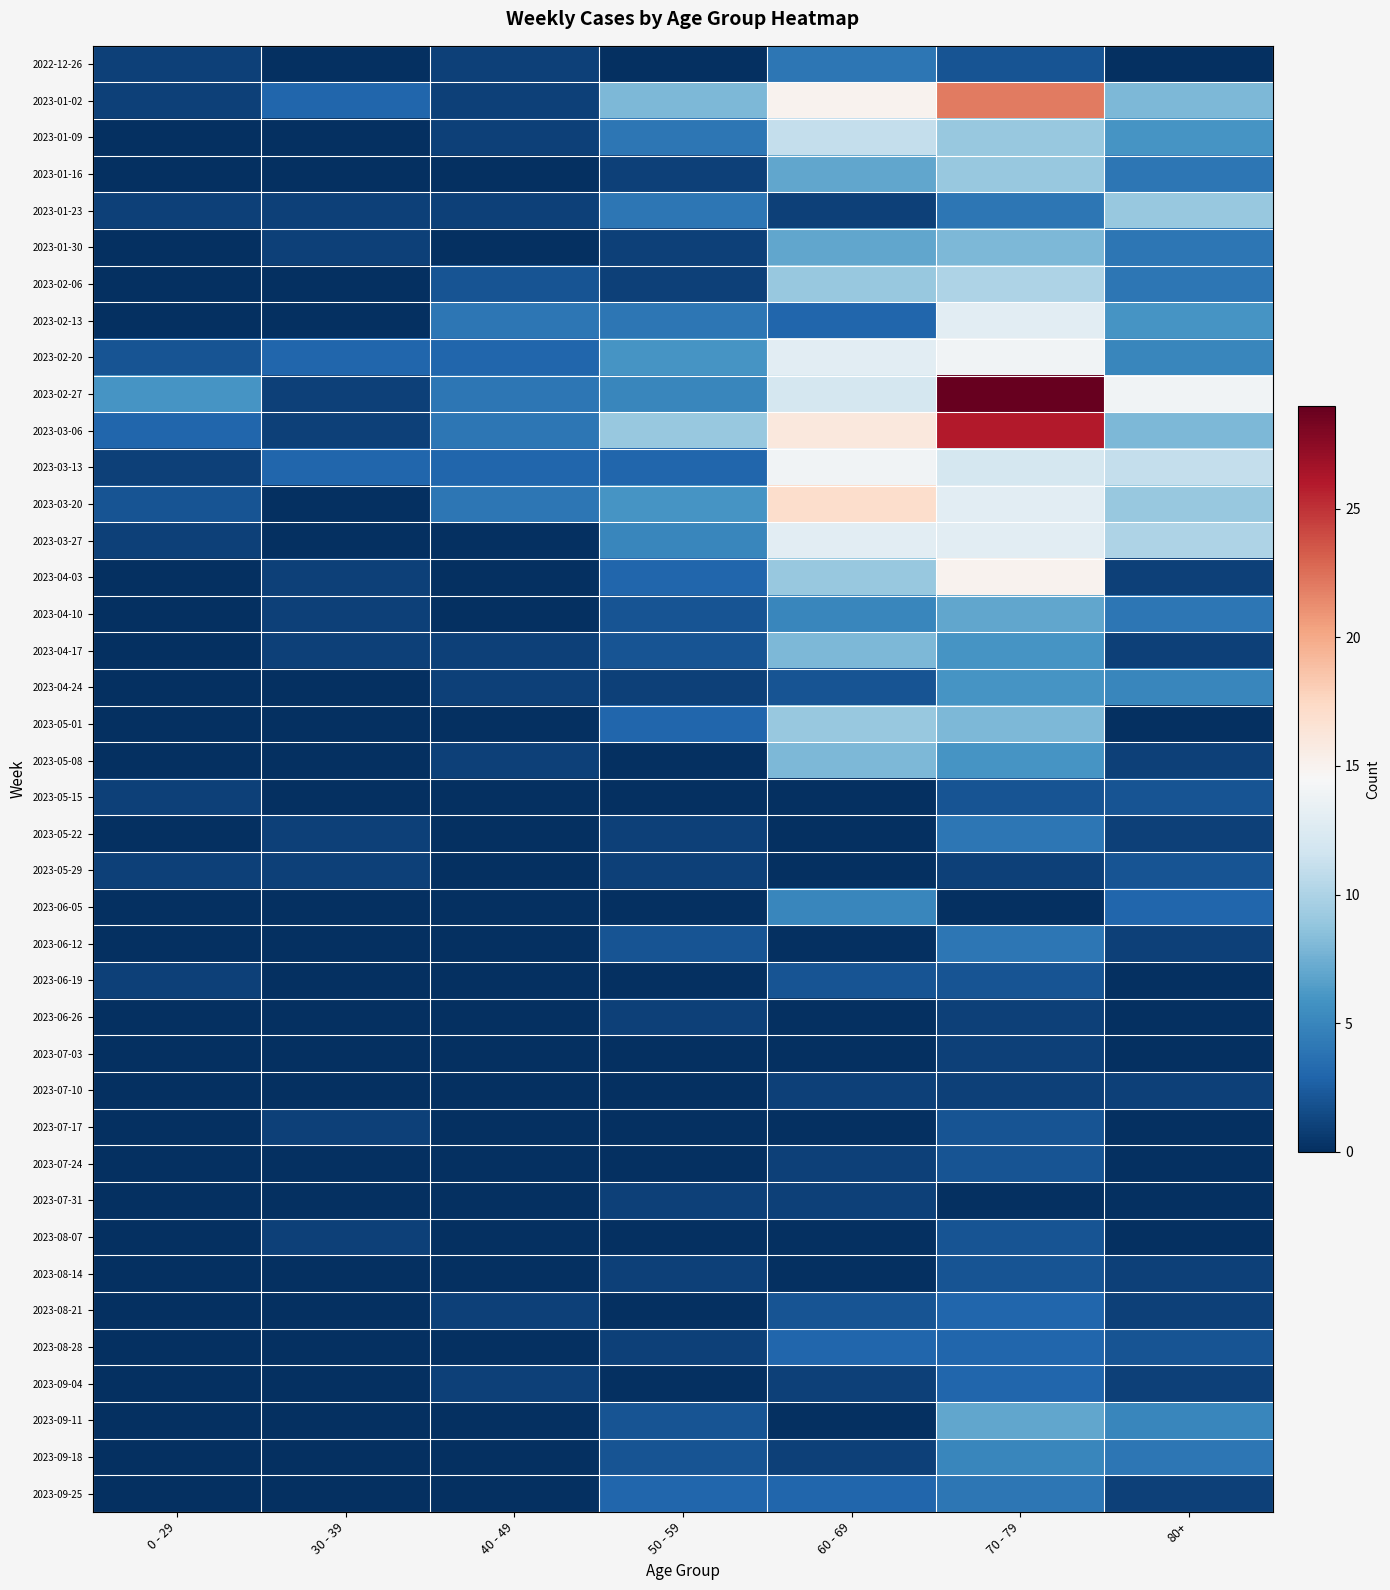

Between 30 - 39 and 70 - 79, which series saw the biggest shift?

2023-02-27